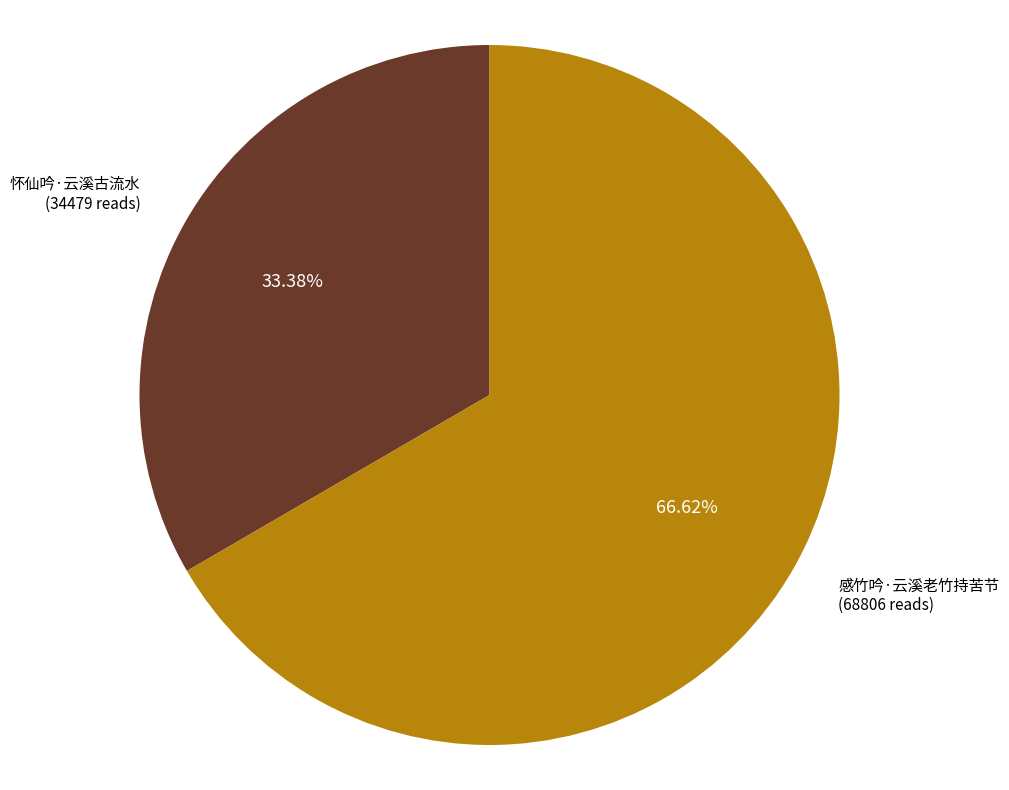

To the nearest percent, what is the average slice percentage?

50%